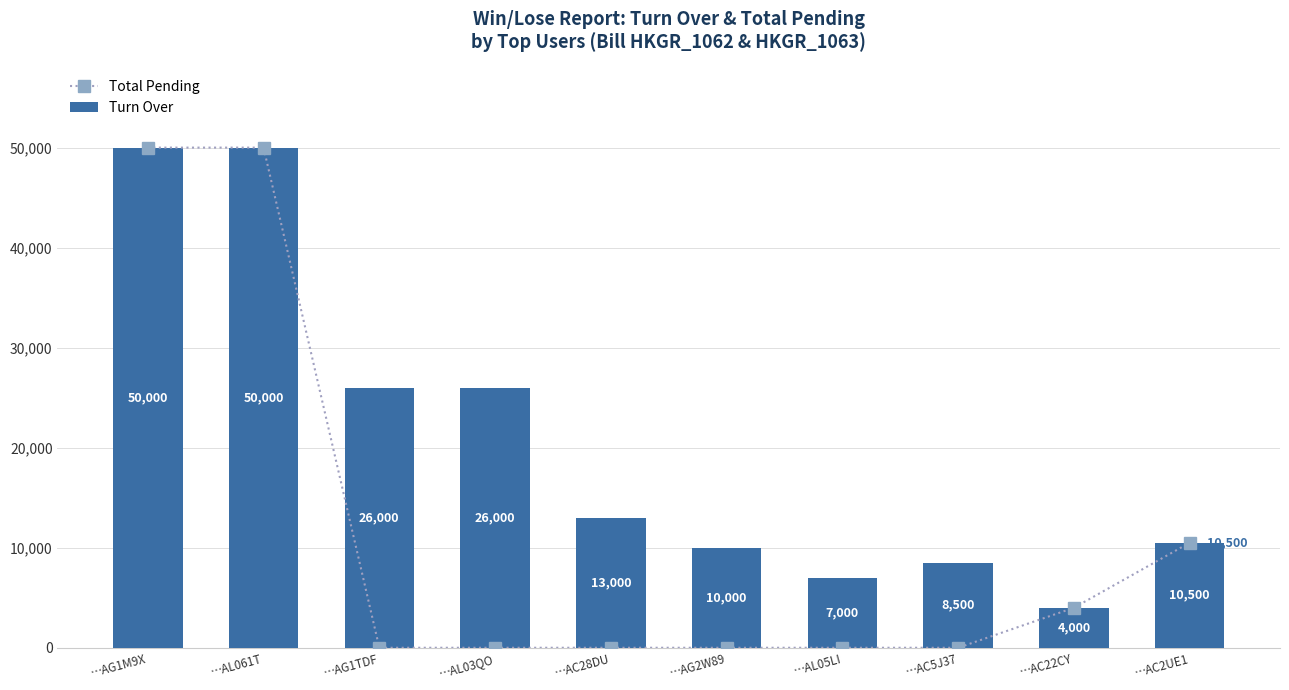

Which series changed the most between …AG1M9X and …AL061T?

Total Pending